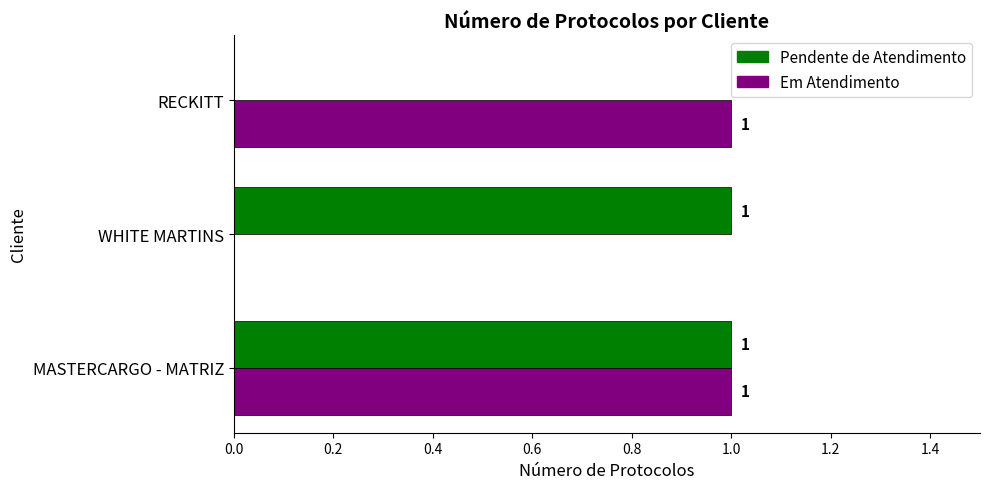

At which category is the sum across all series the highest?

MASTERCARGO - MATRIZ